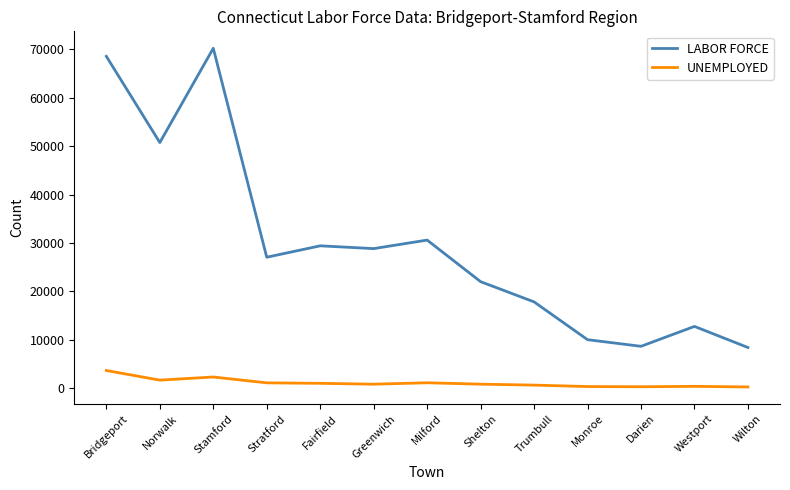

What is the minimum value for LABOR FORCE?

8415